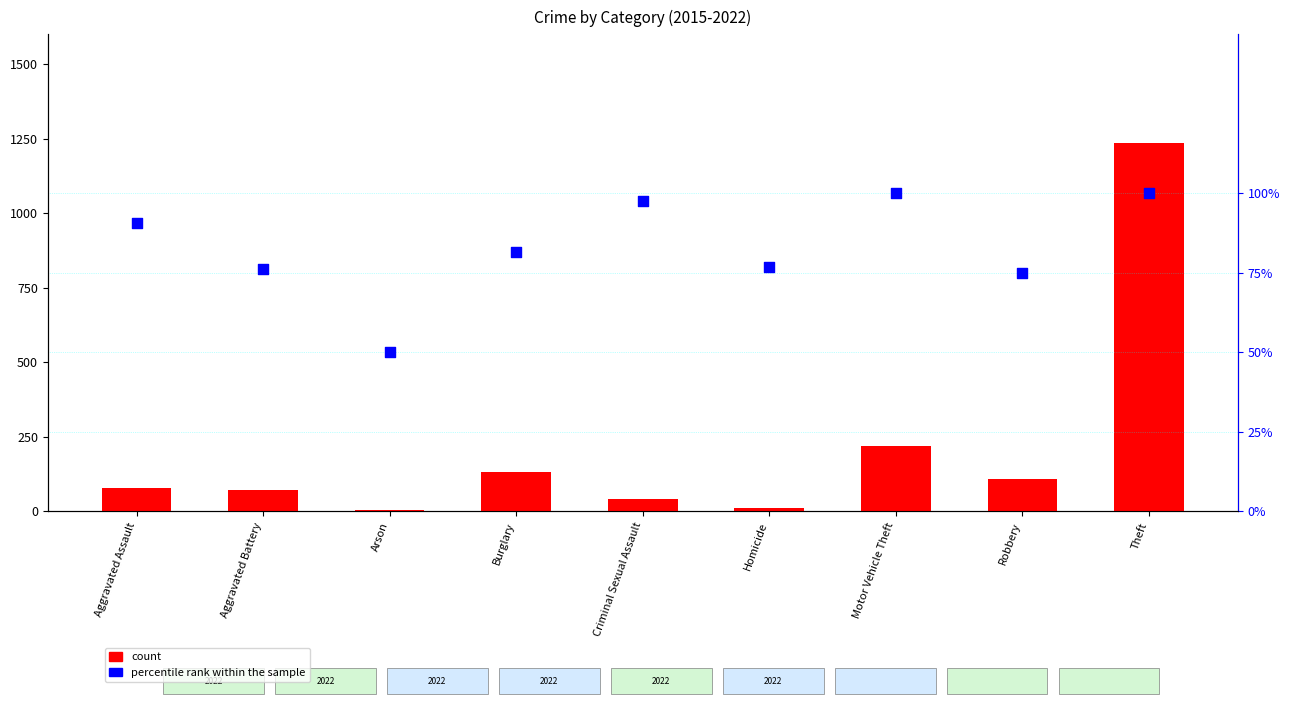

Which series reaches the maximum Y coordinate?

count